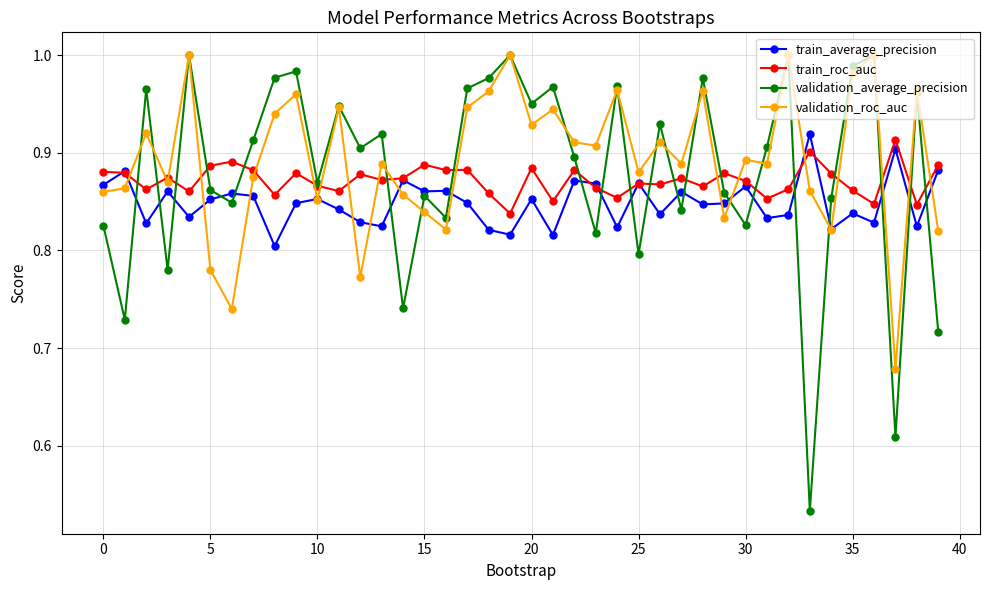

How many interior local peaks does the validation_average_precision series have?

14